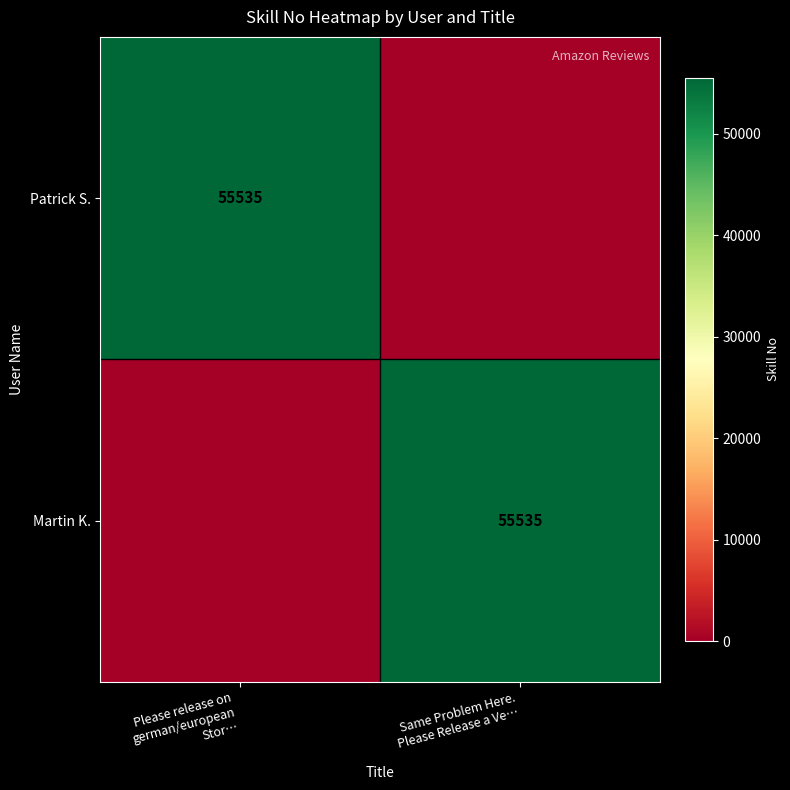

How many series are shown in this chart?

2